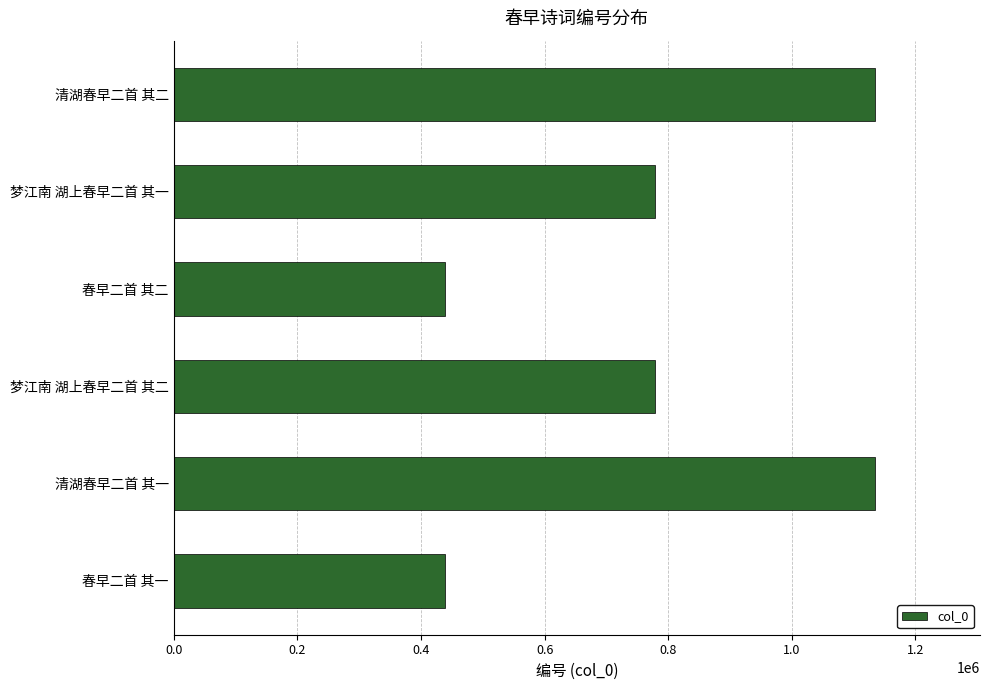

What is the difference between the values at 清湖春早二首 其一 and 春早二首 其一?

695344